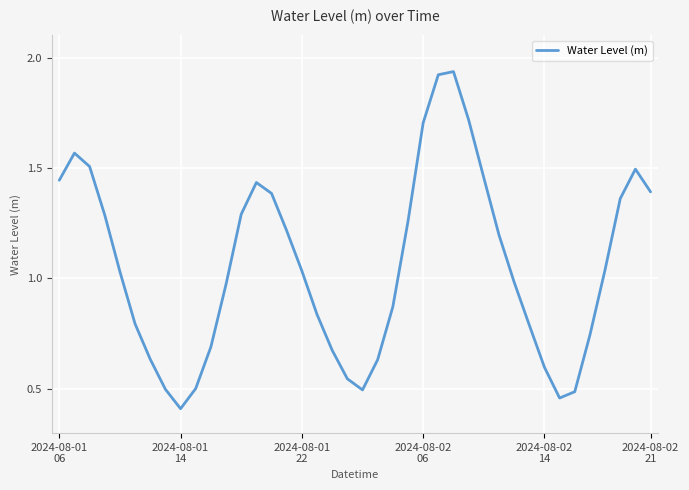

What is the minimum value shown in the chart?

0.4